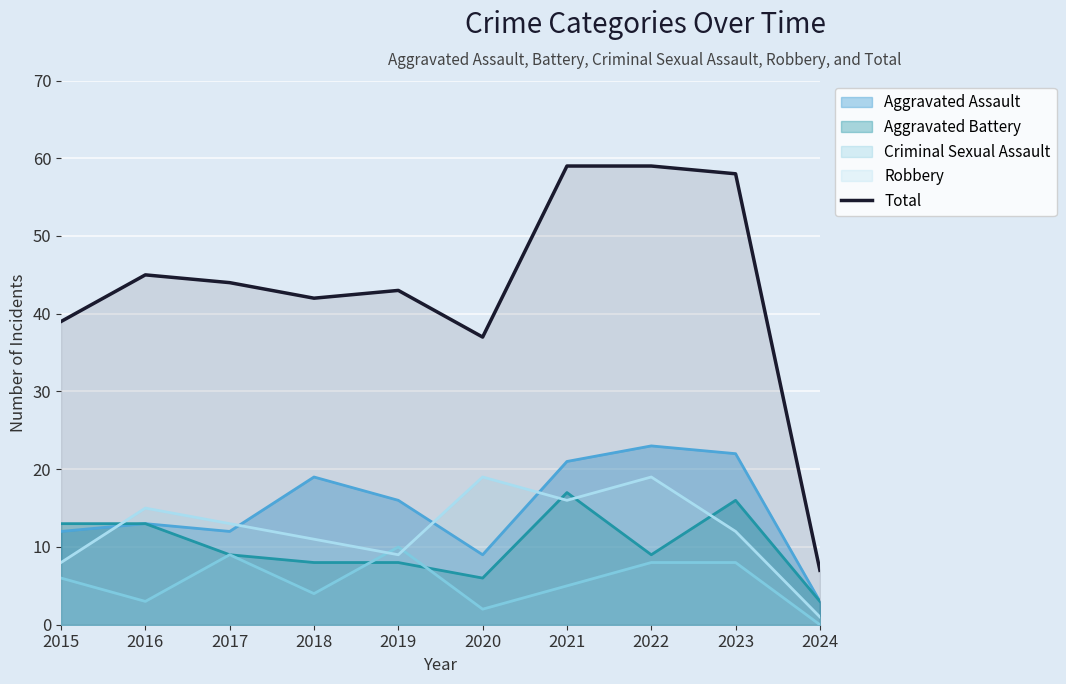

True or false: the data shows 39 at 2015.

True